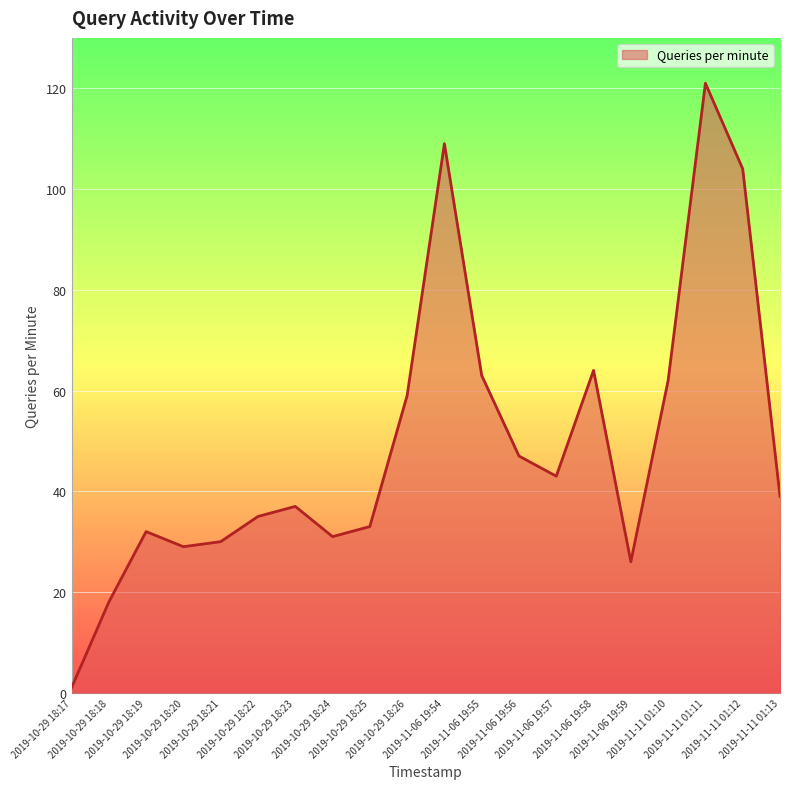

How many distinct data groups are displayed?

1